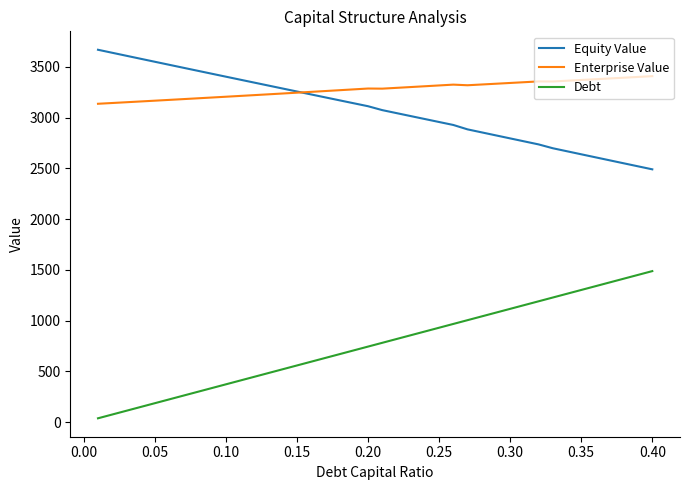

What is the greatest value displayed?

3668.5